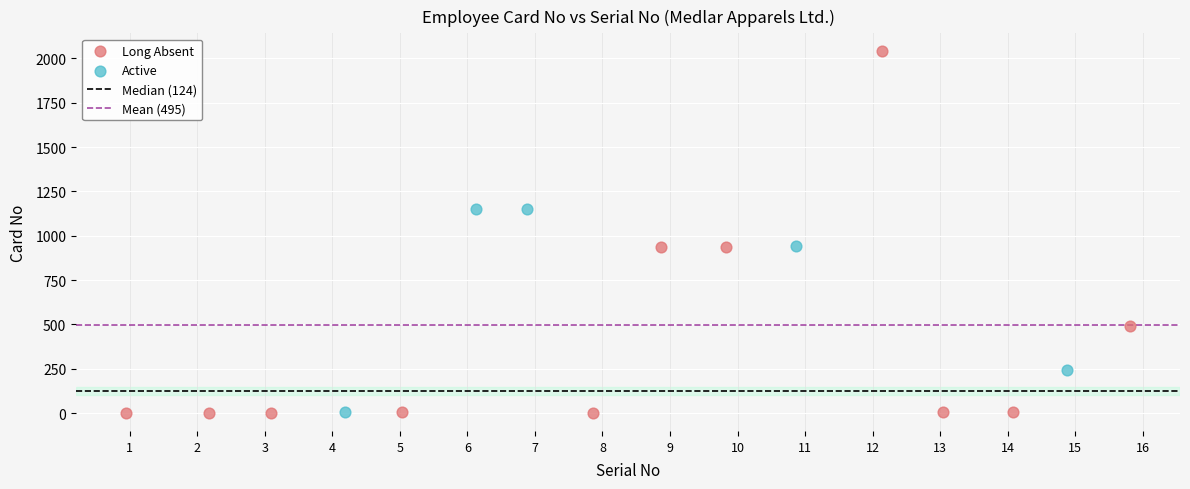

Which series contains the highest Y value?

Long Absent